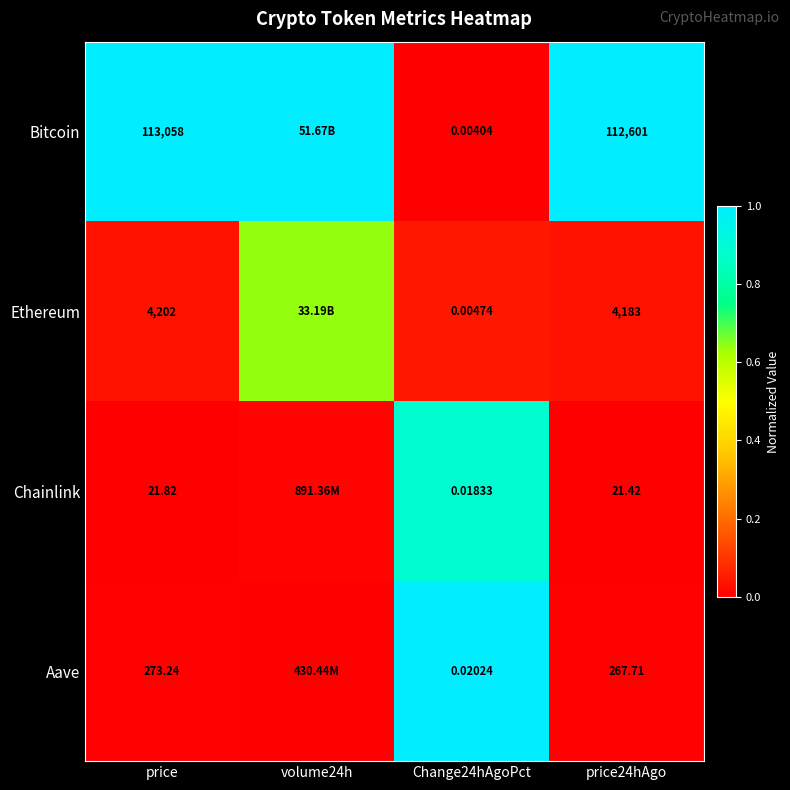

At which category does the chart reach its peak across all series?

price